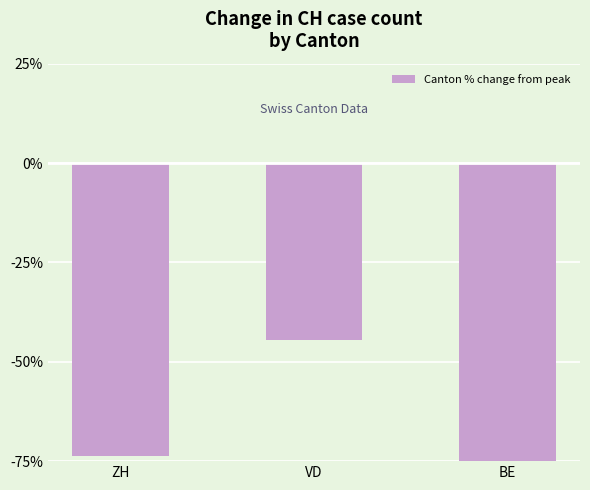

What is the minimum value shown in the chart?

-75.0